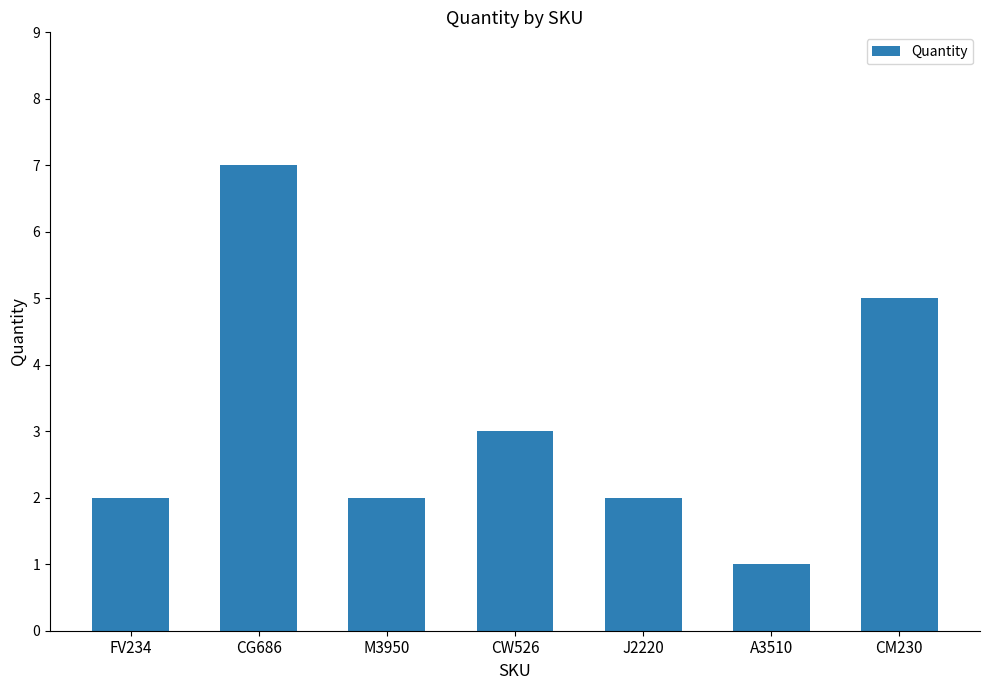

Read the value at CW526.

3